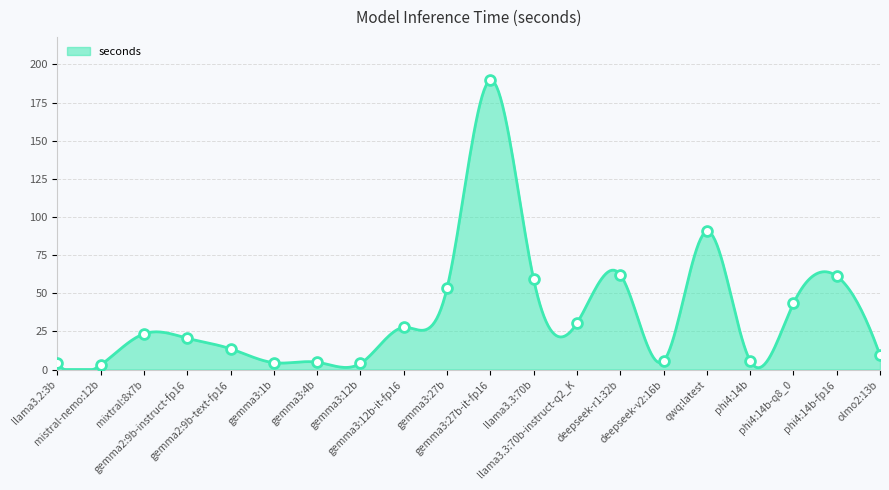

How many lines are shown in the chart?

1